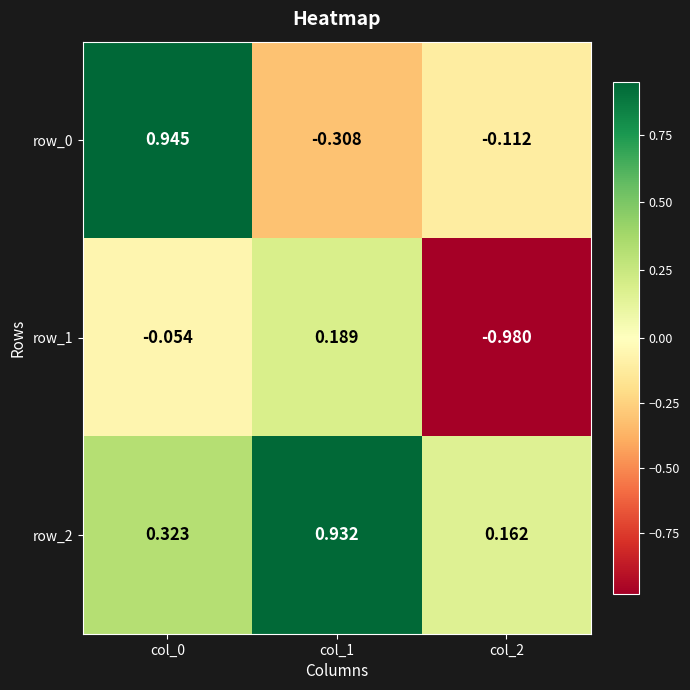

Count the number of data series in this chart.

3